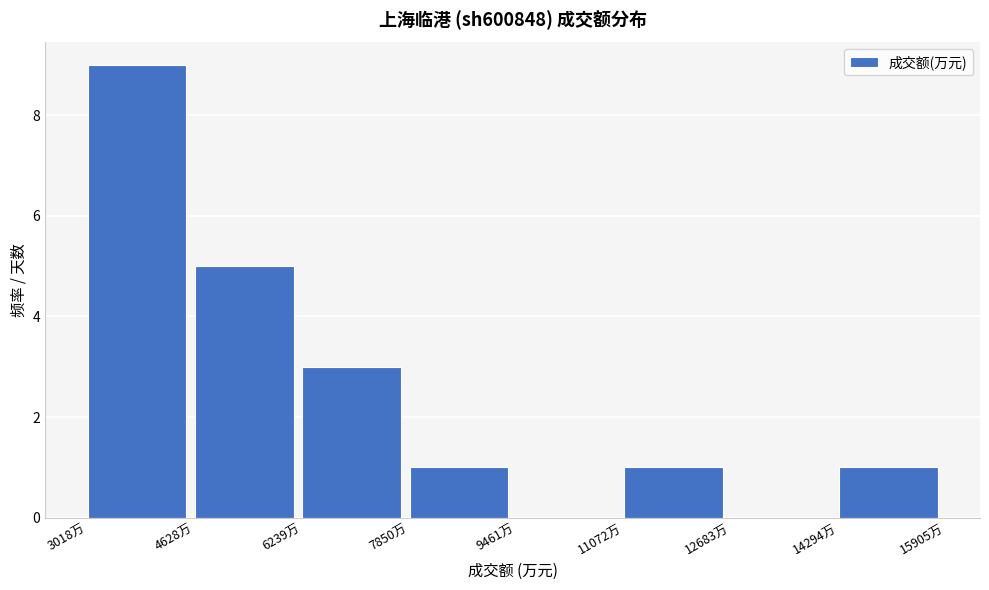

Which range on the x-axis has the tallest bar?

3000 to 4600